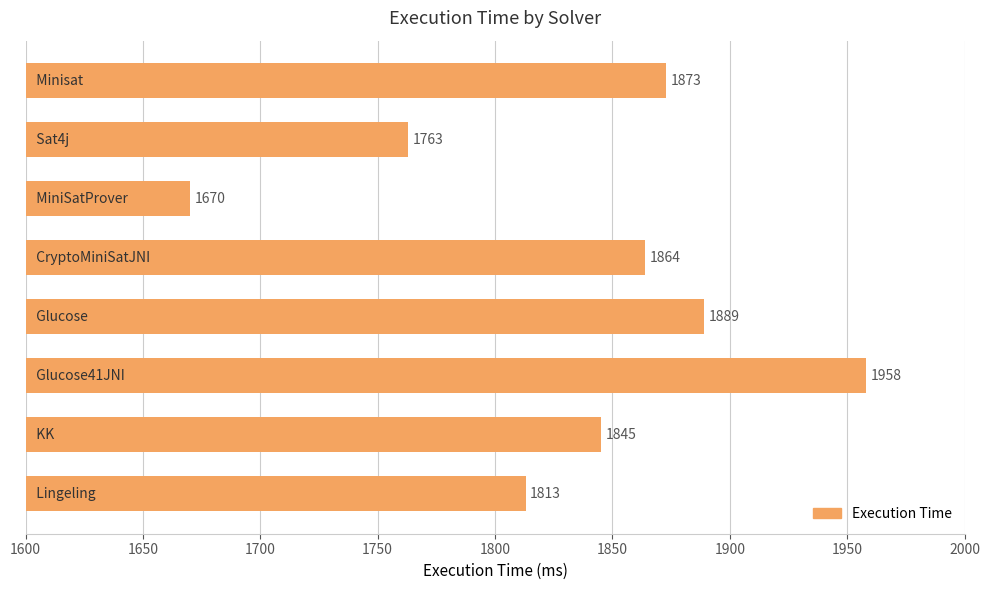

What is the average value?

1834